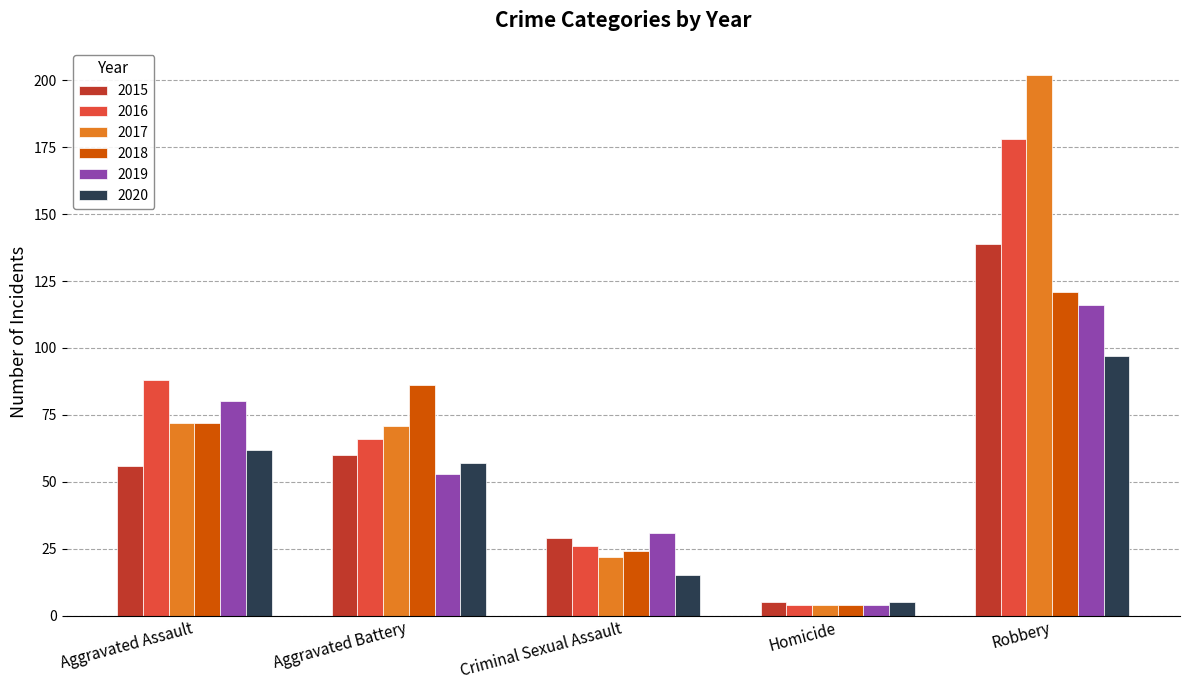

What is the sum of all 2017 values?

371